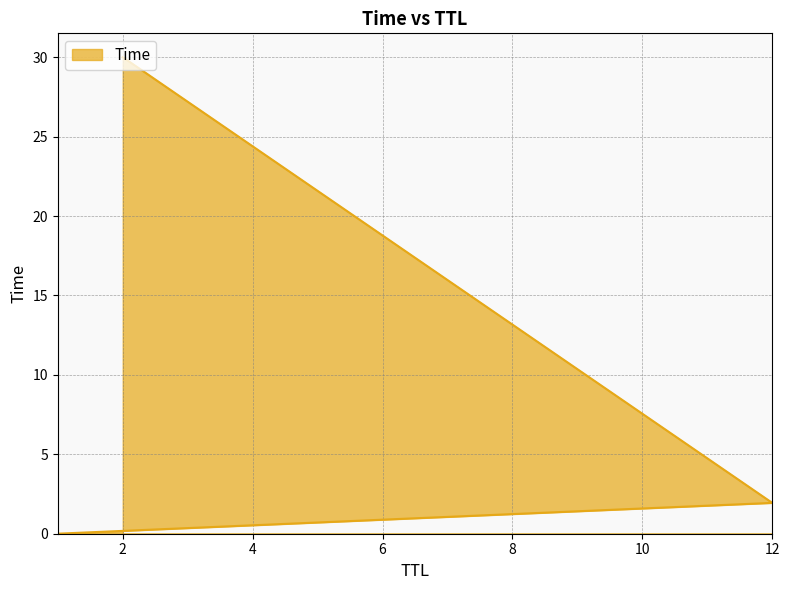

What is the difference between the maximum and minimum values?

30.0